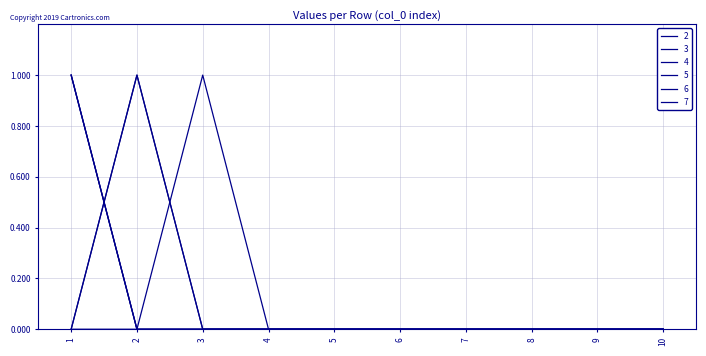

At how many categories does at least one series exceed 0?

3